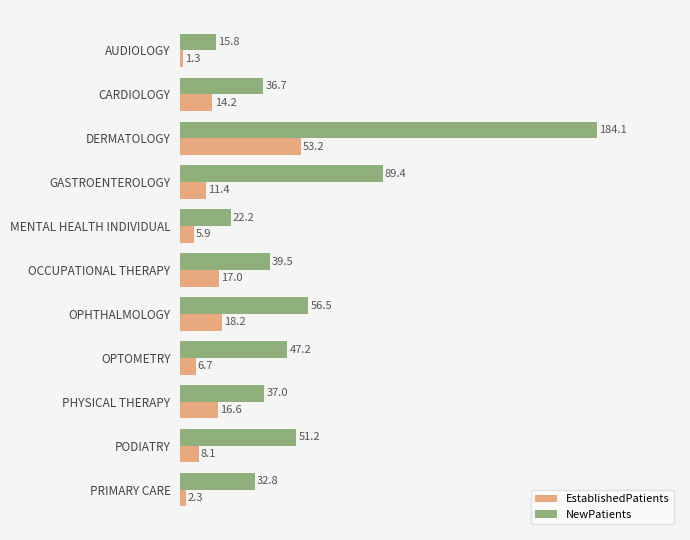

What is the difference between the EstablishedPatients values at OPTOMETRY and PRIMARY CARE?

4.4